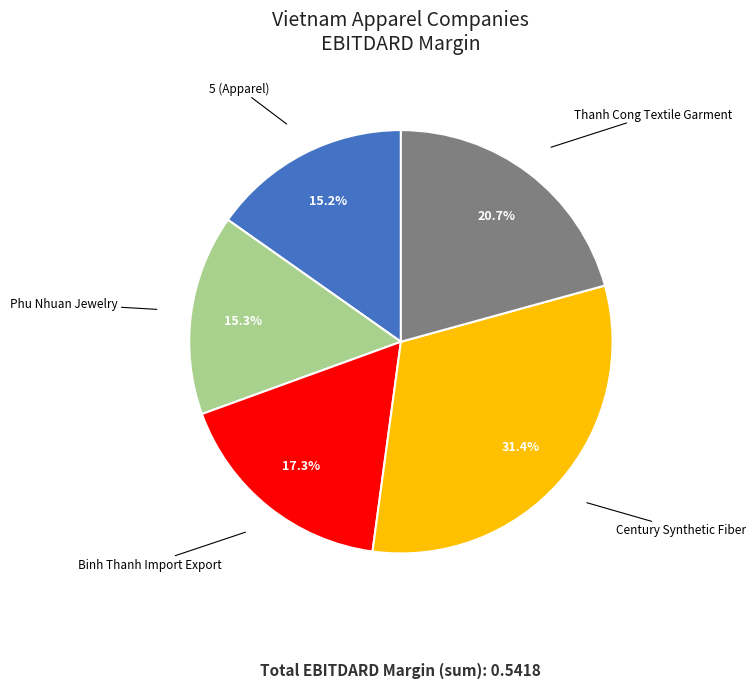

Is there a majority slice in this chart?

No